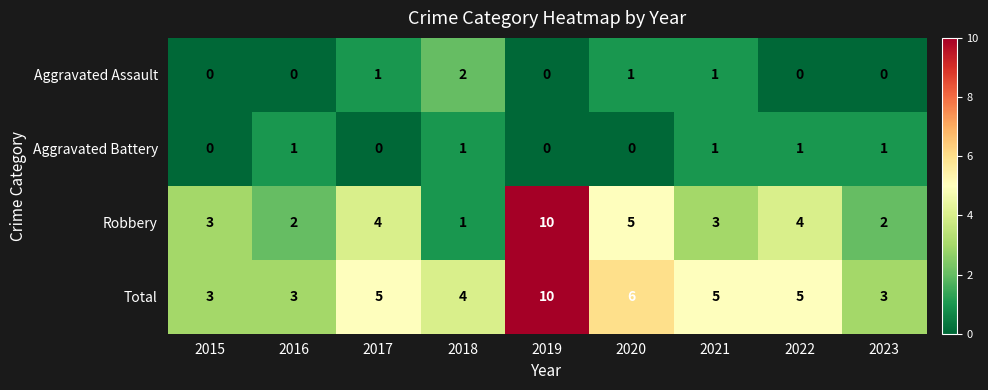

What is the total value across all series at 2019?

20